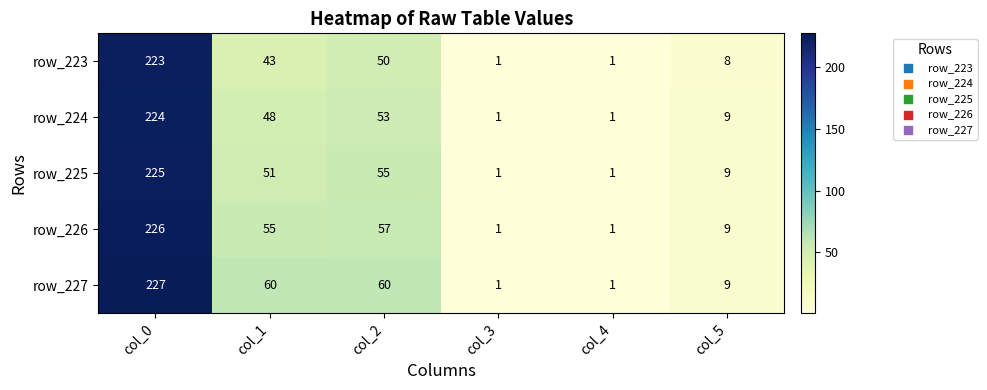

What is the maximum value for row_225?

225